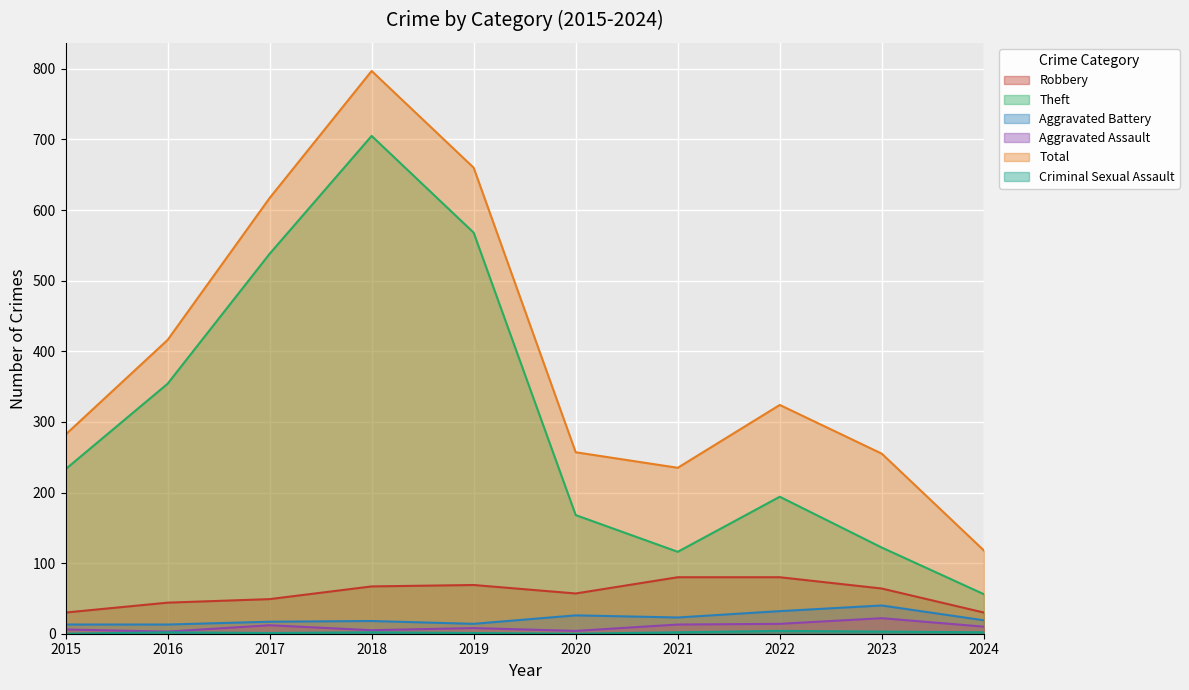

Which series has the widest spread of values?

Total